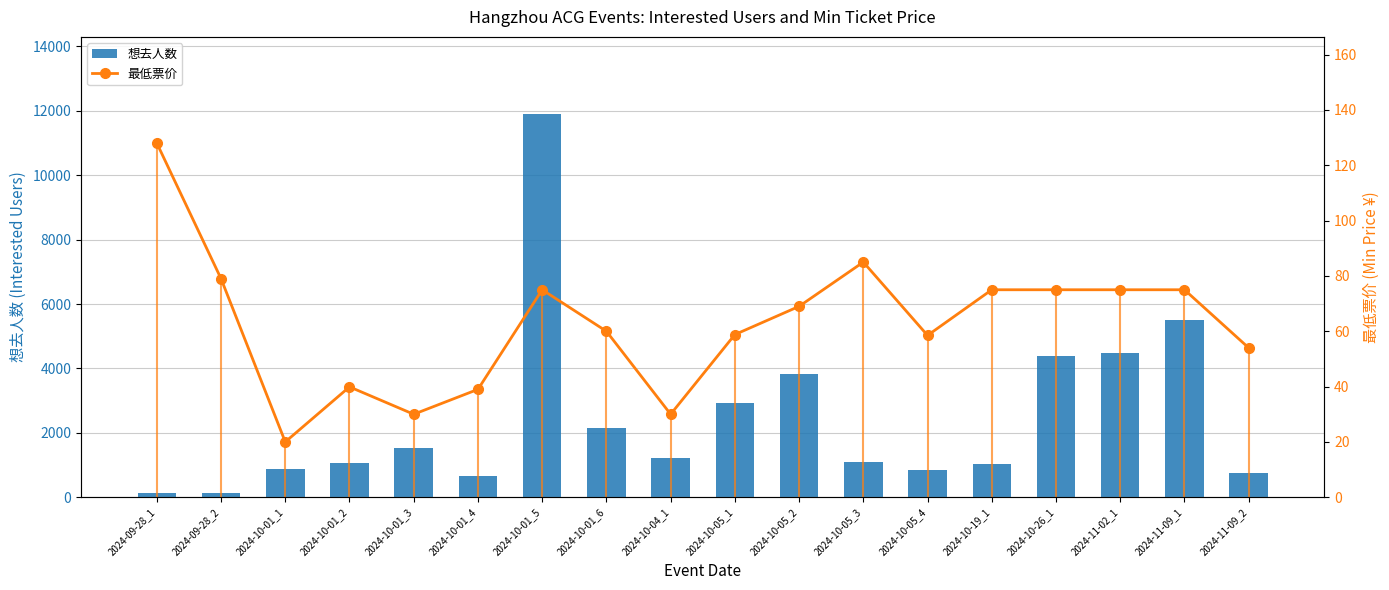

Reading right to left, extract all data points from this chart.

想去人数: 752.0	5514.0	4494.0	4378.0	1019.0	834.0	1084.0	3818.0	2914.0	1218.0	2138.0	11912.0	652.0	1542.0	1057.0	881.0	130.0	119.0
最低票价: 54.0	75.0	75.0	75.0	75.0	58.5	85.0	69.0	58.8	30.0	60.0	75.0	39.0	30.0	39.9	20.0	79.0	128.0